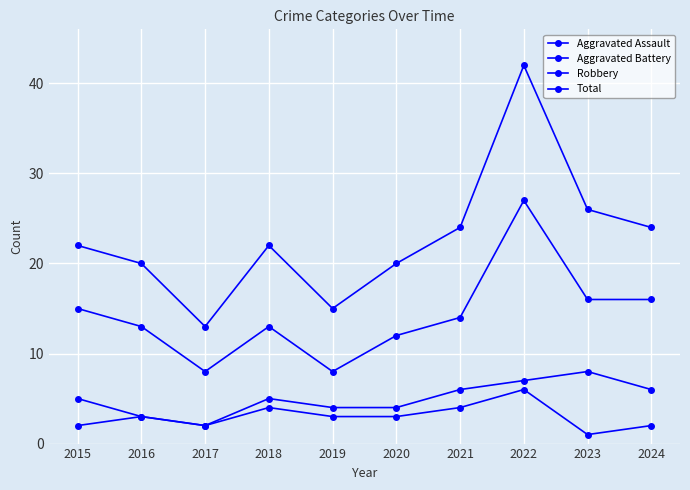

Reading left to right, list all the values displayed in this chart.

Aggravated Assault: 2	3	2	4	3	3	4	6	1	2
Aggravated Battery: 5	3	2	5	4	4	6	7	8	6
Robbery: 15	13	8	13	8	12	14	27	16	16
Total: 22	20	13	22	15	20	24	42	26	24